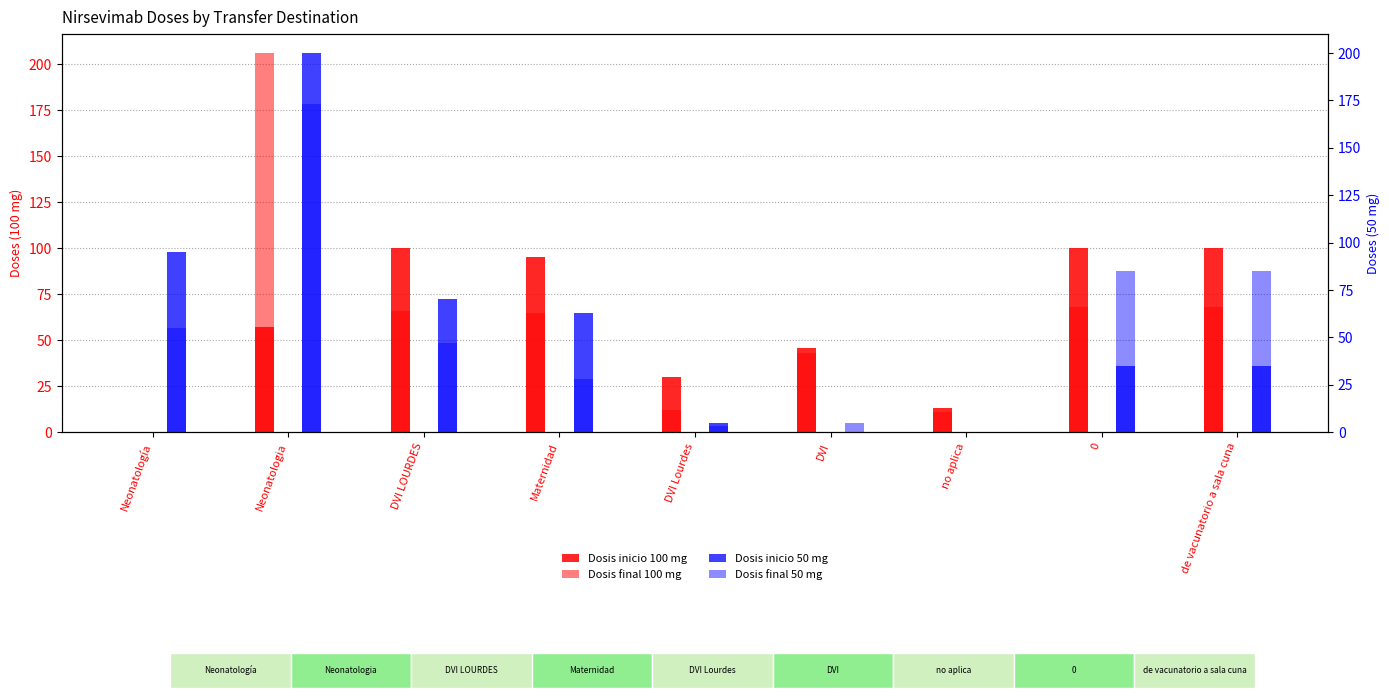

List the labels in order of Dosis inicio 100 mg value, smallest first.

Neonatología, no aplica, DVI Lourdes, DVI, Neonatologia, Maternidad, DVI LOURDES, 0, de vacunatorio a sala cuna